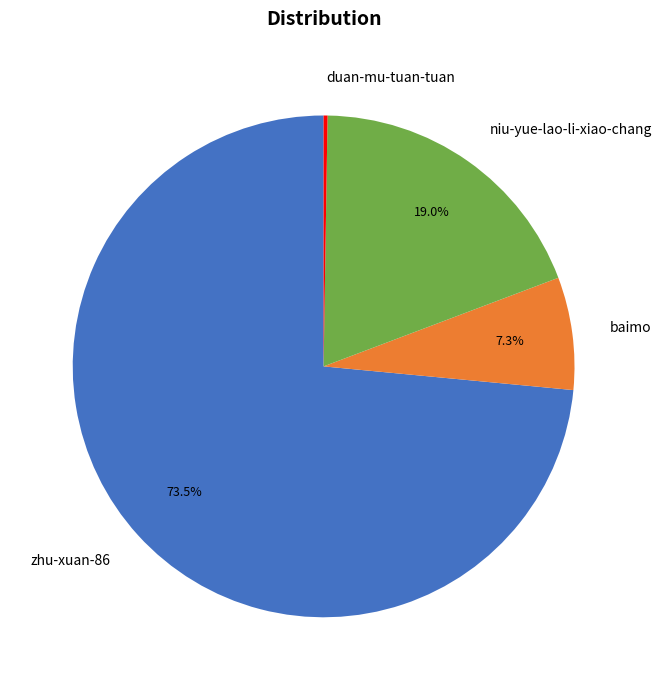

Which has a higher value, baimo or niu-yue-lao-li-xiao-chang?

niu-yue-lao-li-xiao-chang